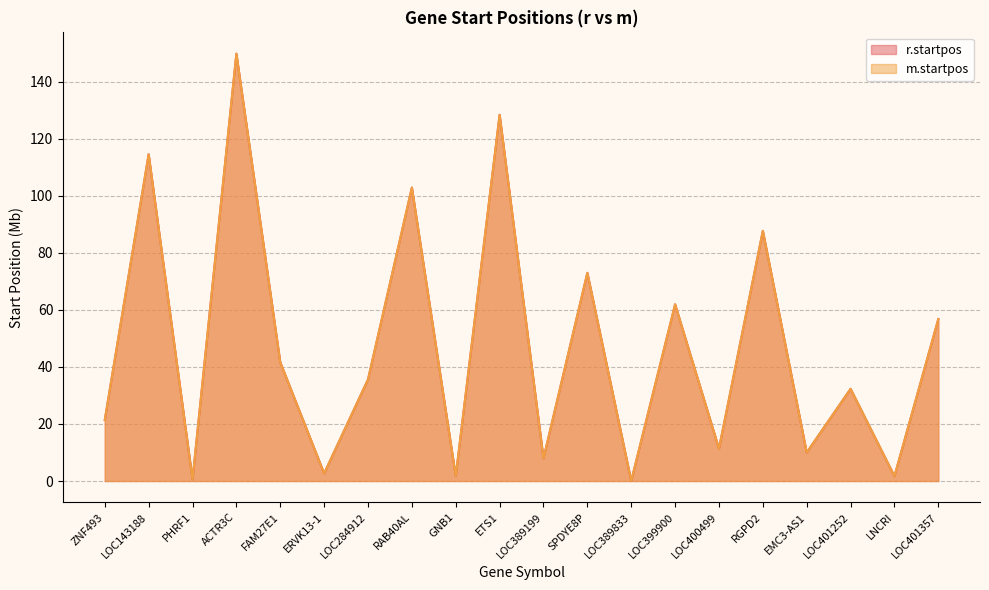

Reading right to left, extract all data points from this chart.

r.startpos: 56.8	1.7	32.3	10.0	87.8	11.4	62.0	0.0	73.0	7.9	128.5	1.7	102.9	35.6	2.7	41.6	149.9	0.6	114.6	21.4
m.startpos: 56.8	1.7	32.3	10.0	87.8	11.4	62.0	0.0	73.0	7.9	128.5	1.7	102.9	35.6	2.7	41.6	149.9	0.6	114.6	21.4